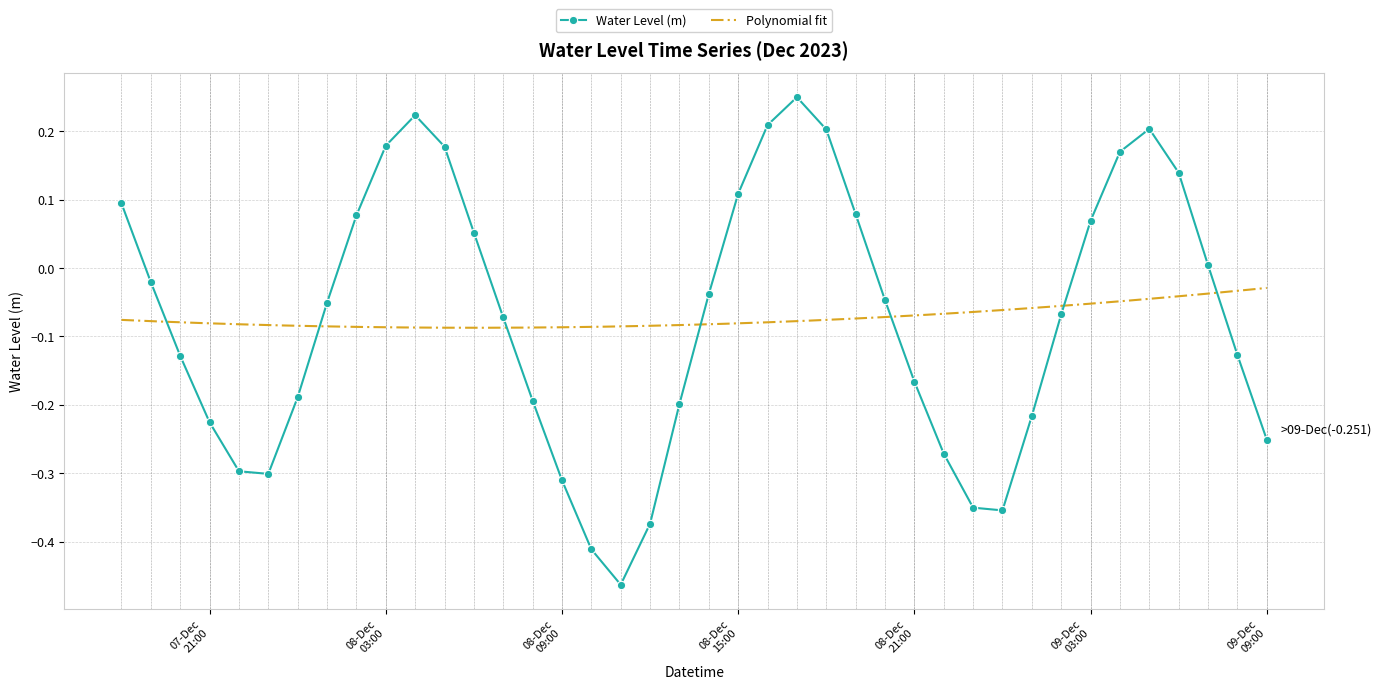

What is the label of the 11th point from the right?

2023-12-08 23:00:00